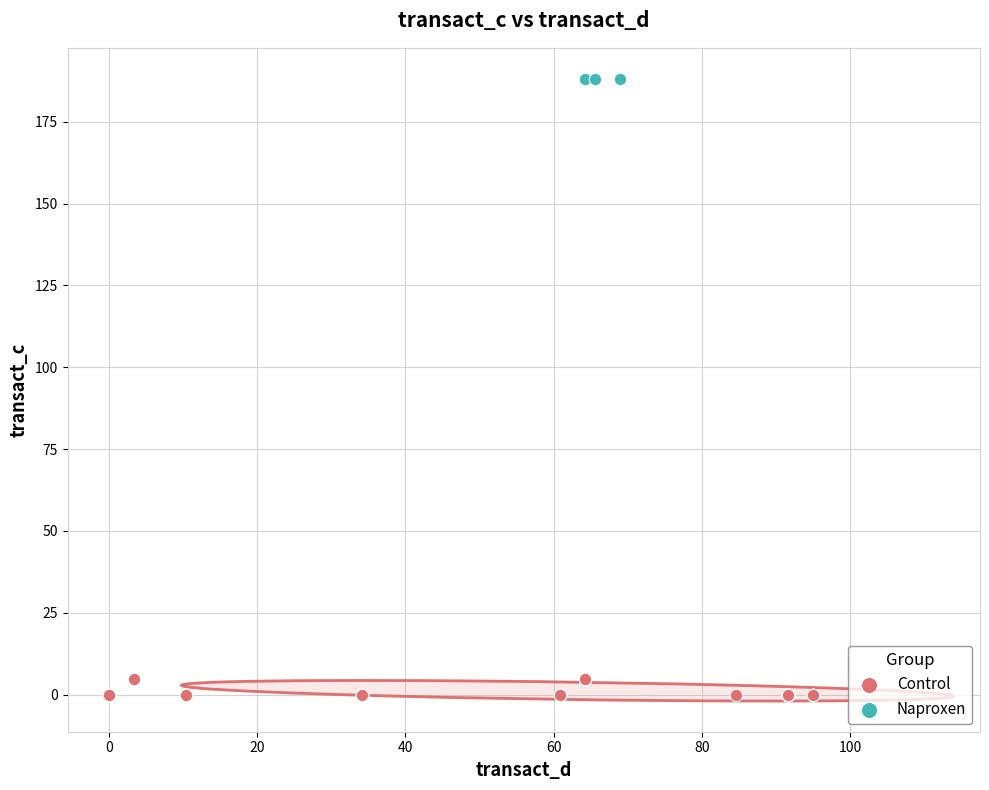

Which series contains the lowest Y value?

Control